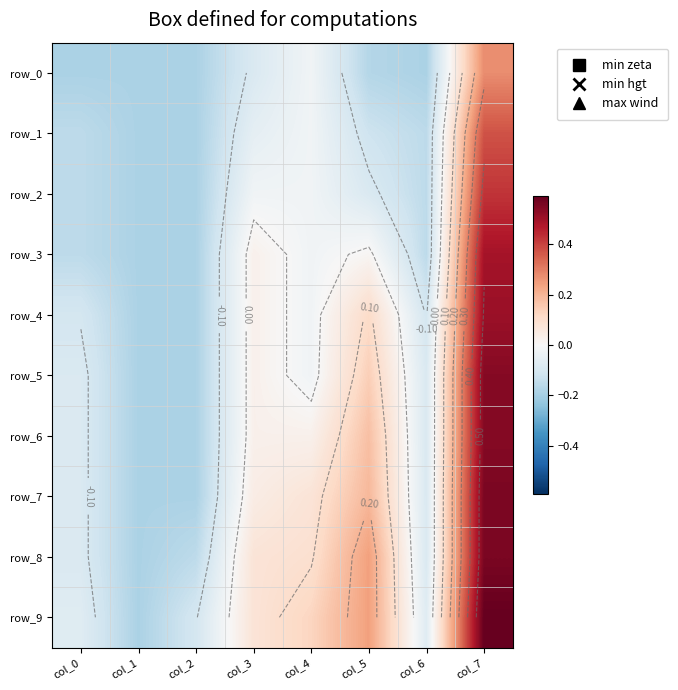

Rank the categories by row_2 value from highest to lowest.

col_7, col_3, col_4, col_5, col_0, col_6, col_1, col_2